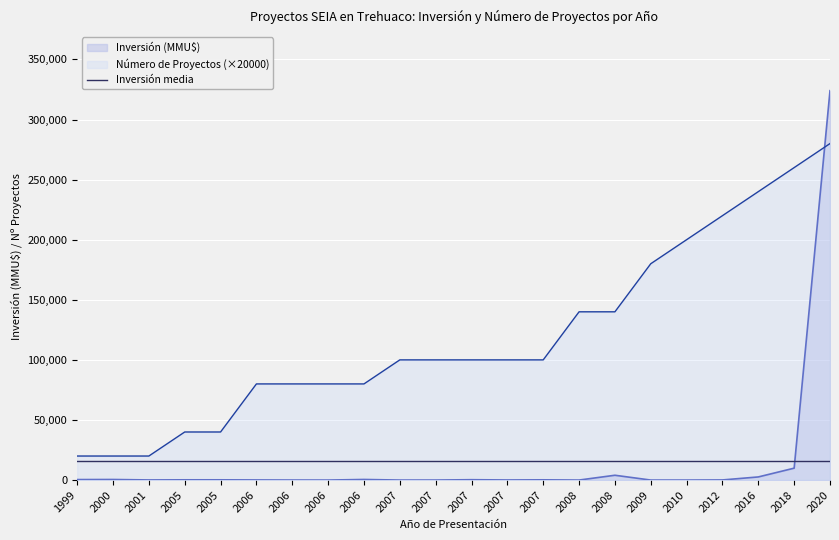

Reading left to right, transcribe all the data shown in this chart.

Inversión (MMU$): 410	480	100	200	200	100	22	0	500	0	10	300	80	200	0	4000	0	0	100	2600	9903	324020
Número de Proyectos: 20000	20000	20000	40000	40000	80000	80000	80000	80000	100000	100000	100000	100000	100000	140000	140000	180000	200000	220000	240000	260000	280000